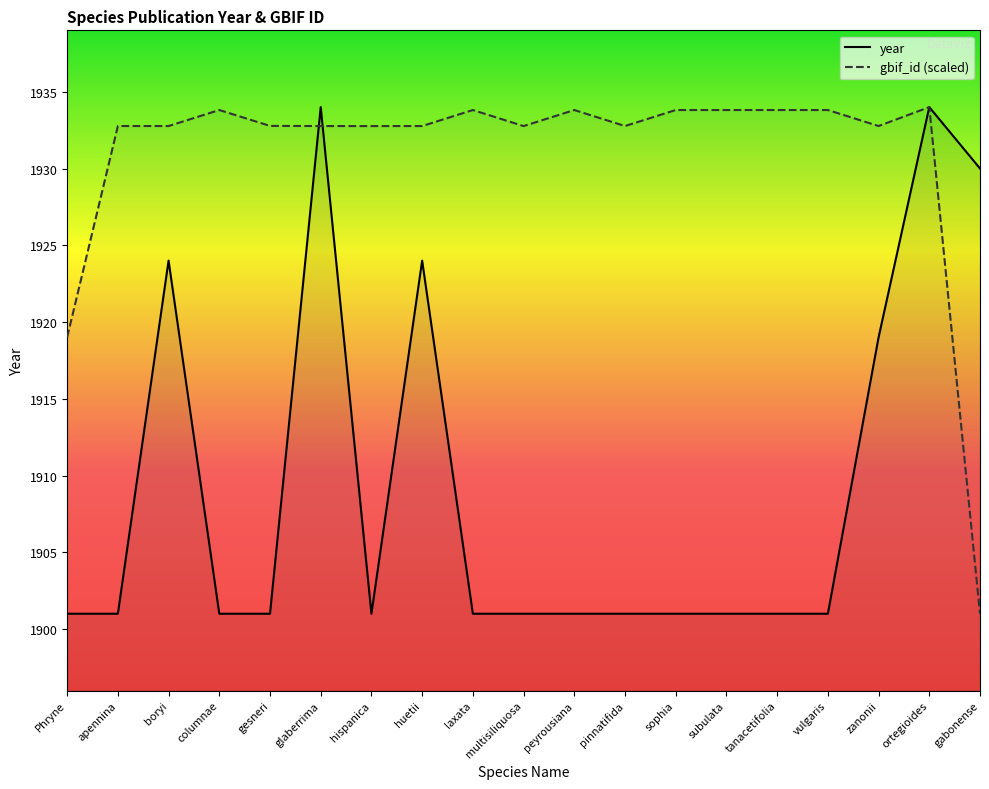

Rank the series at multisiliquosa from lowest to highest value.

year, gbif_id (scaled)